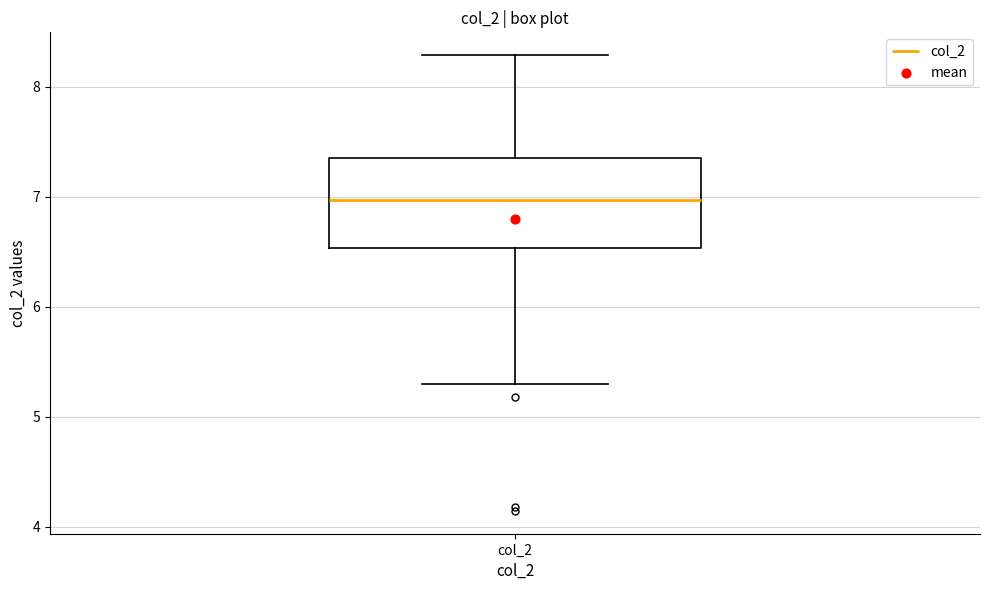

Where does the upper whisker of the box for col_2 end on the y-axis? The values are not printed on the chart, so give them approximately, as read against the axis.

8.3